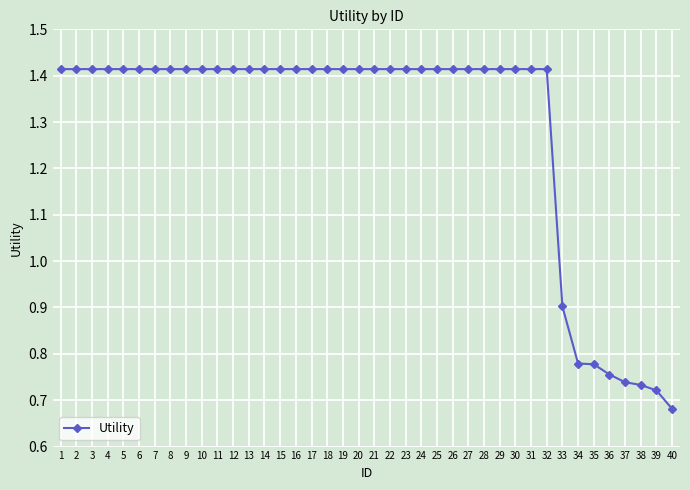

Which label corresponds to the smallest value in the chart?

40